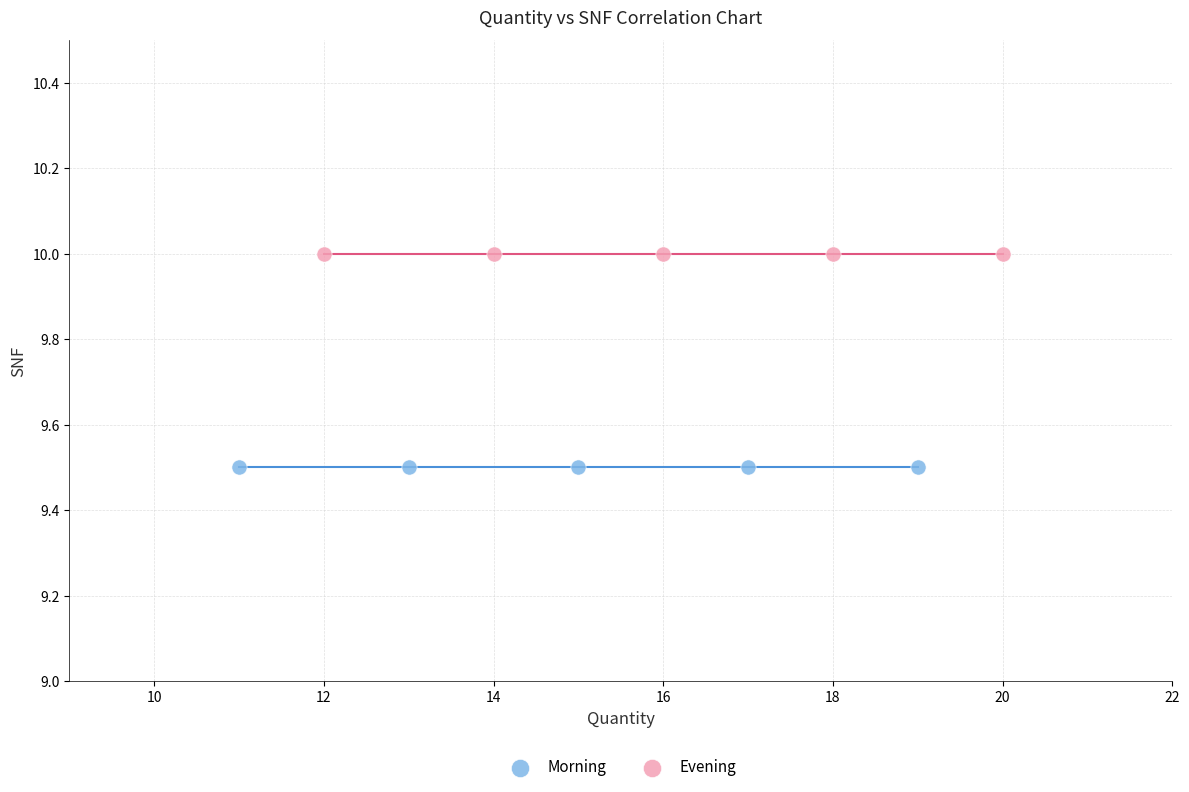

Which series reaches the maximum Y coordinate?

Evening